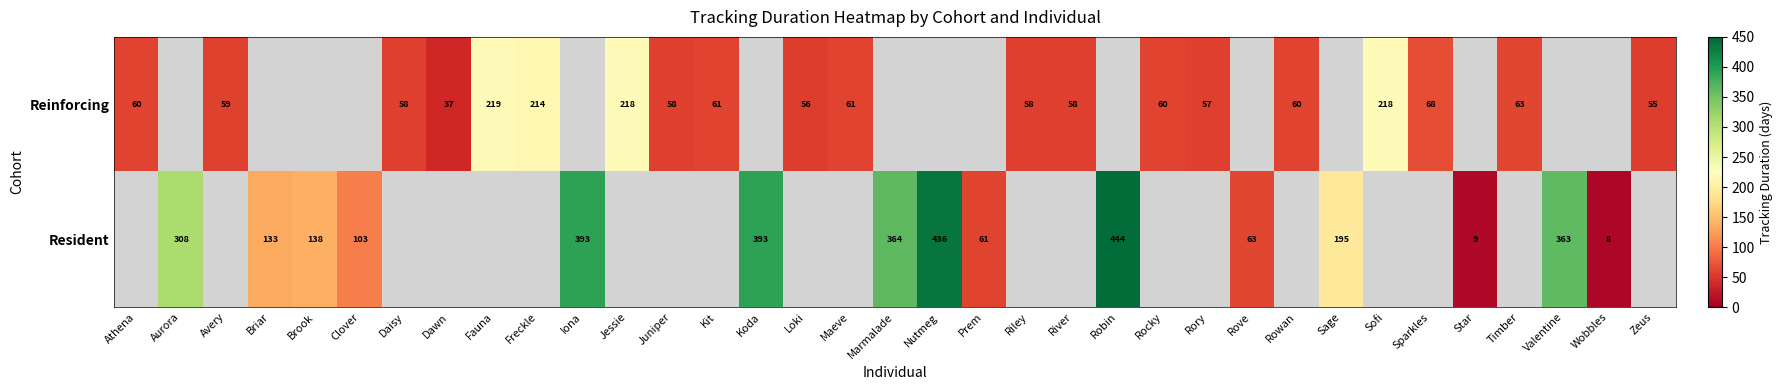

The Resident series shows 298 at Sage. True or false?

False